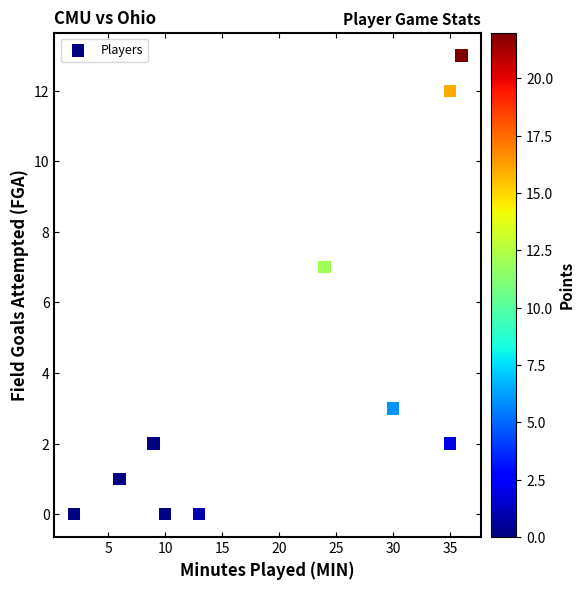

What is the range of X values (max minus min)?

34